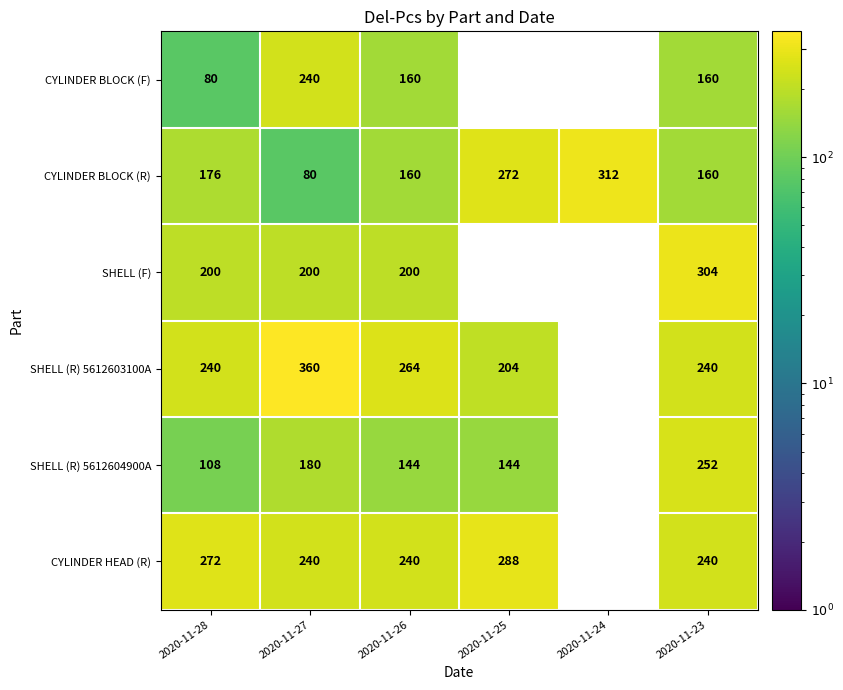

True or false: SHELL (R) 5612603100A has a value of 386 at 2020-11-26.

False